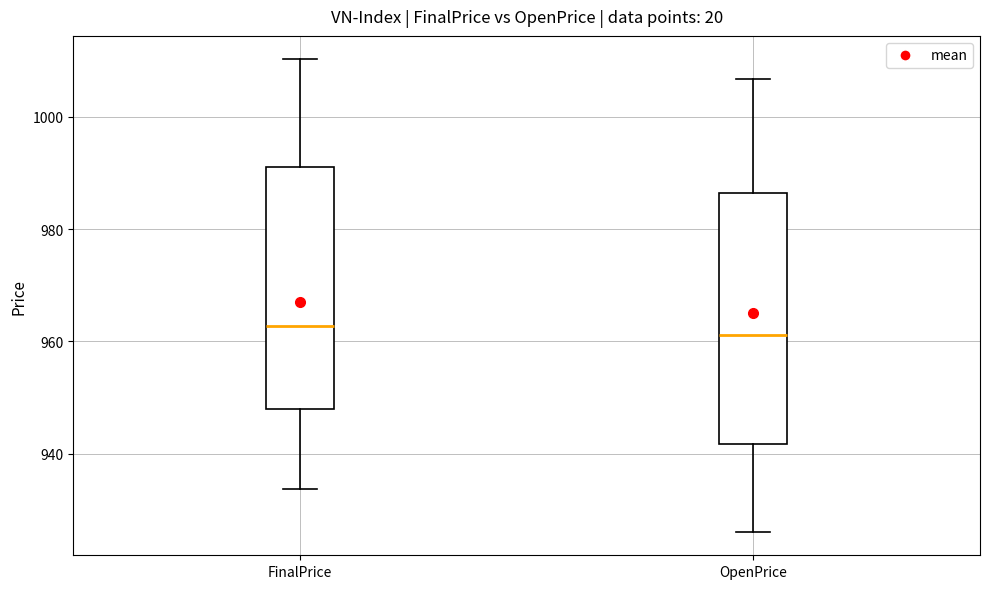

Reading left to right, read every box against the y-axis: the position of its median line, the range the box covers, and the ends of its whiskers. The values are not printed on the chart, so give them approximately, as read against the axis.

FinalPrice: median 962, box 948 to 992, whiskers 934 to 1010
OpenPrice: median 962, box 942 to 986, whiskers 926 to 1006